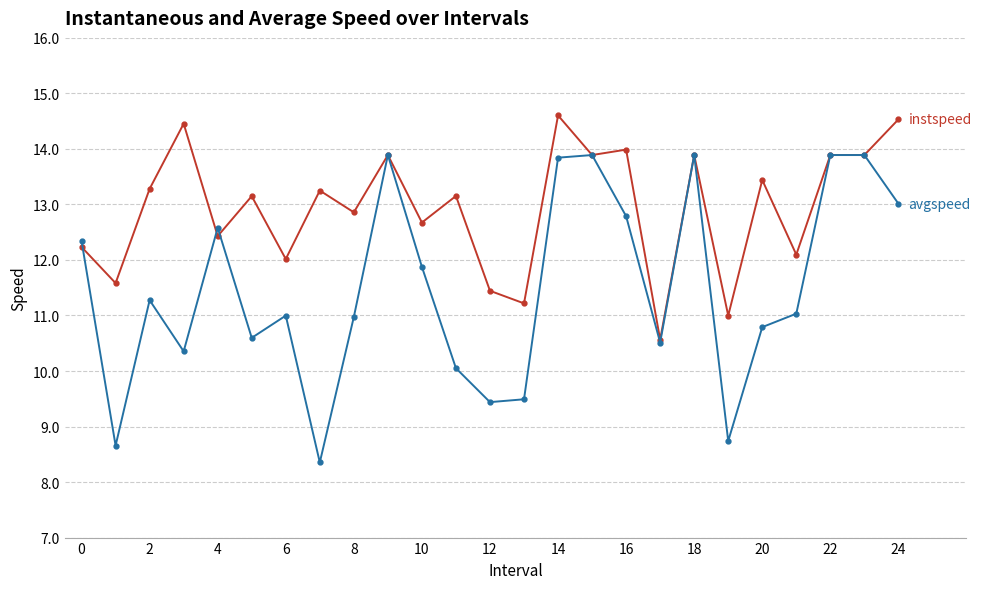

What is the greatest value displayed?

14.6